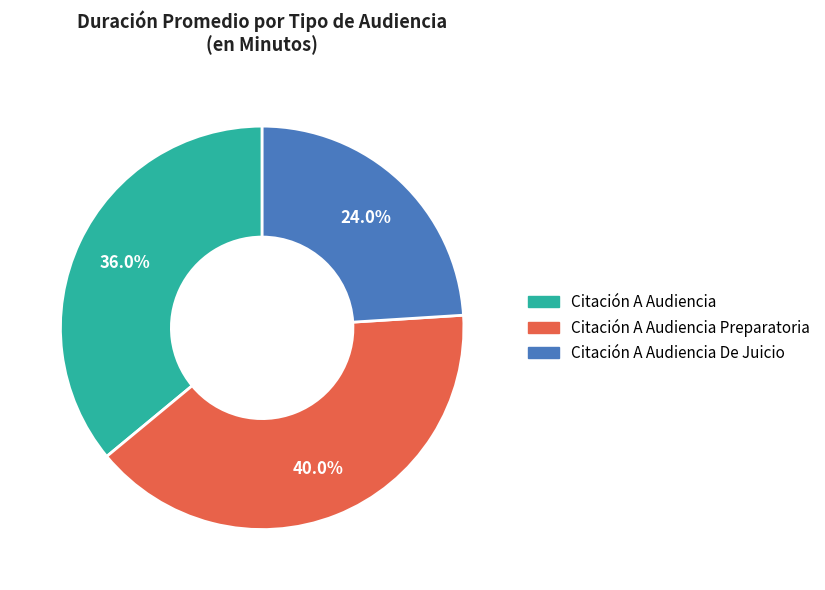

Is there a majority slice in this chart?

No